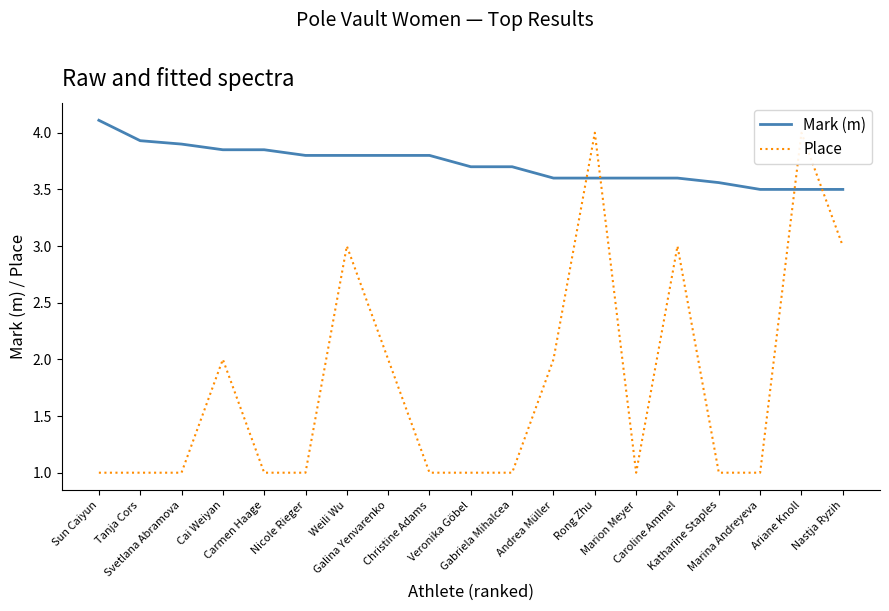

Which label corresponds to the smallest value in the chart?

Sun Caiyun